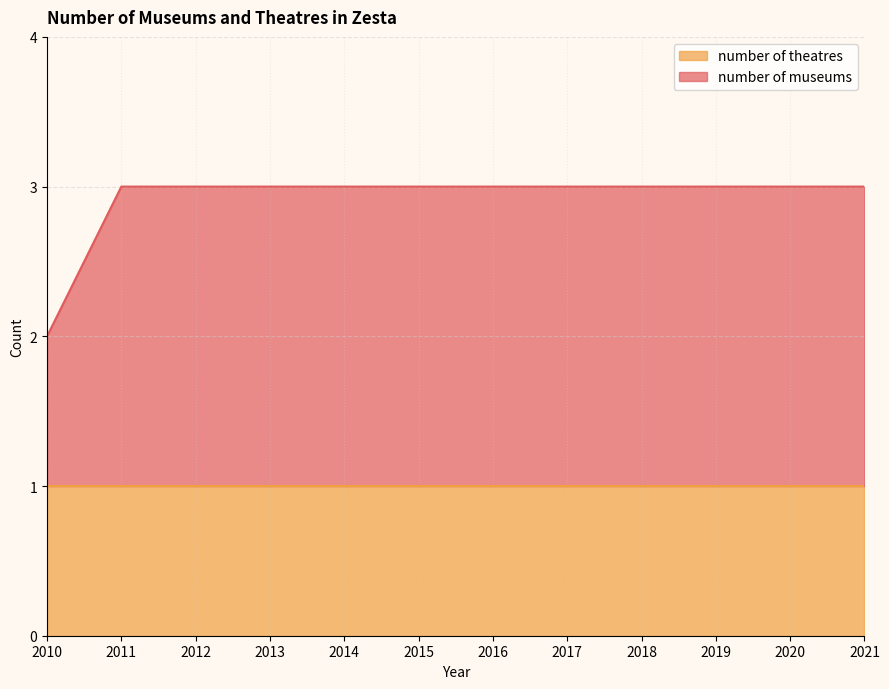

How many lines are shown in the chart?

2